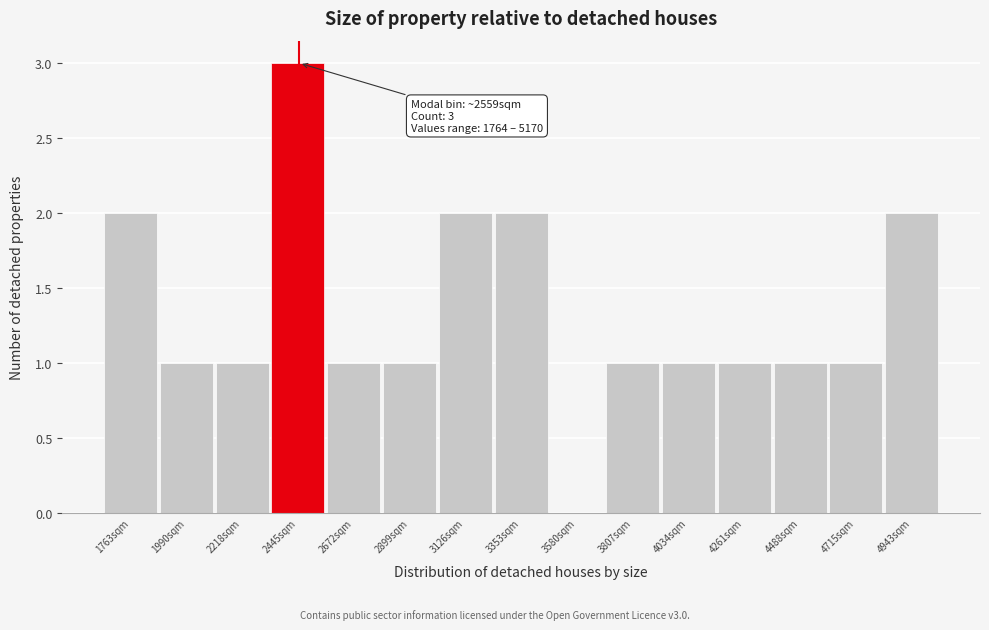

Reading left to right, what are all the values shown in this chart?

1763sqm=2	1990sqm=1	2218sqm=1	2445sqm=3	2672sqm=1	2899sqm=1	3126sqm=2	3353sqm=2	3580sqm=0	3807sqm=1	4034sqm=1	4261sqm=1	4488sqm=1	4715sqm=1	4943sqm=2